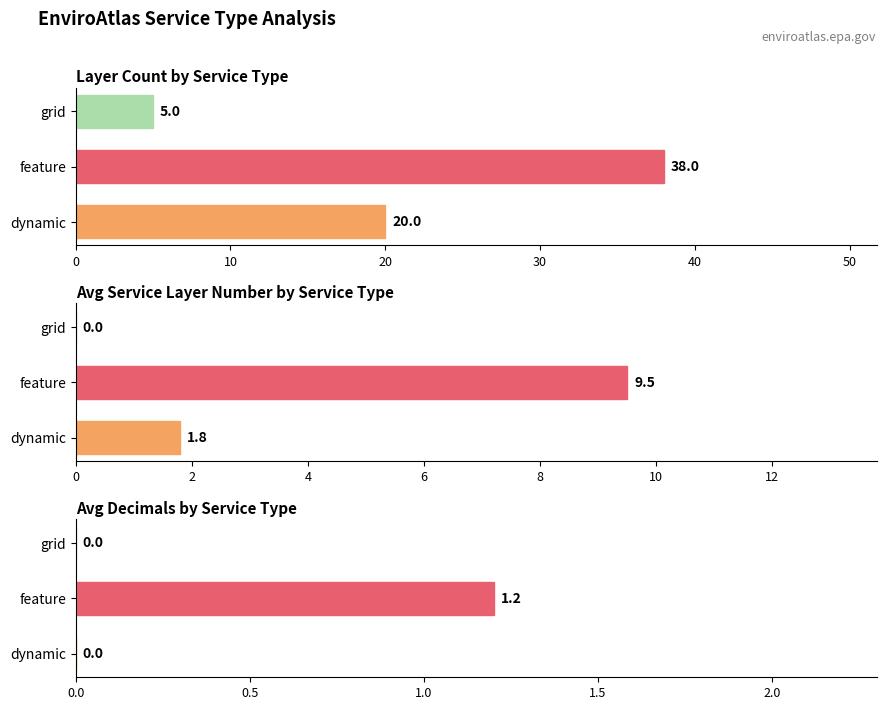

Rank the series by their average value, from highest to lowest.

Layer Count by Service Type, Avg Service Layer Number by Service Type, Avg Decimals by Service Type